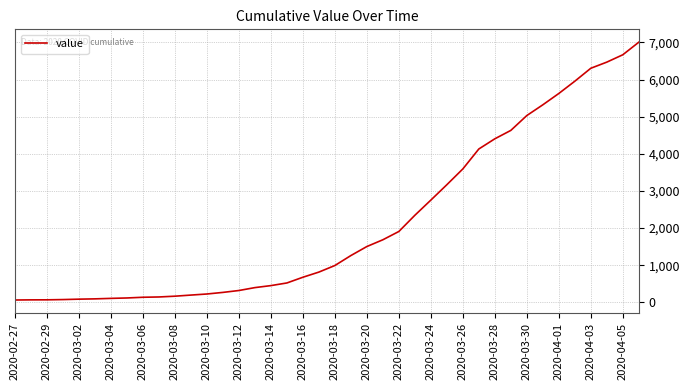

What is the difference between the maximum and minimum values?

6940